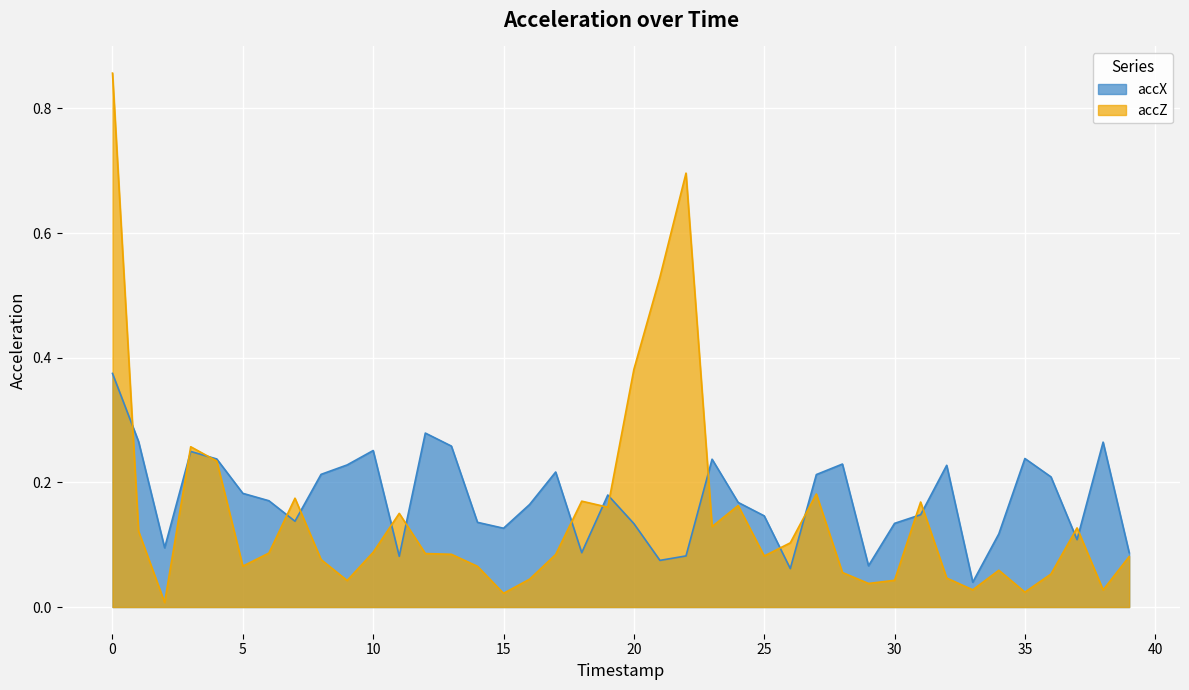

Count the number of categories in the chart.

40